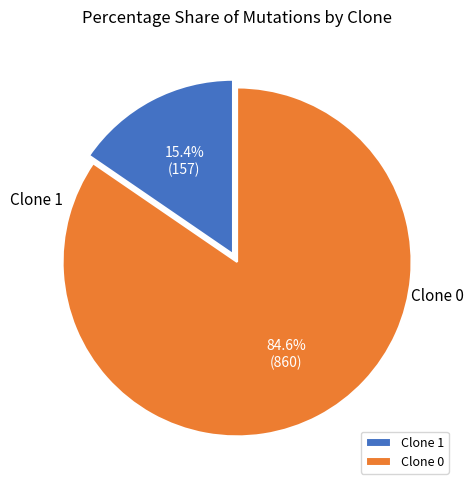

Rank the categories by value from highest to lowest.

Clone 0, Clone 1